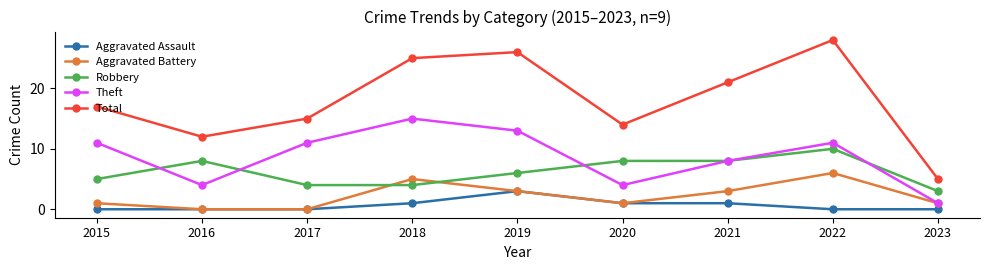

The Total series shows 28 at 2022. True or false?

True